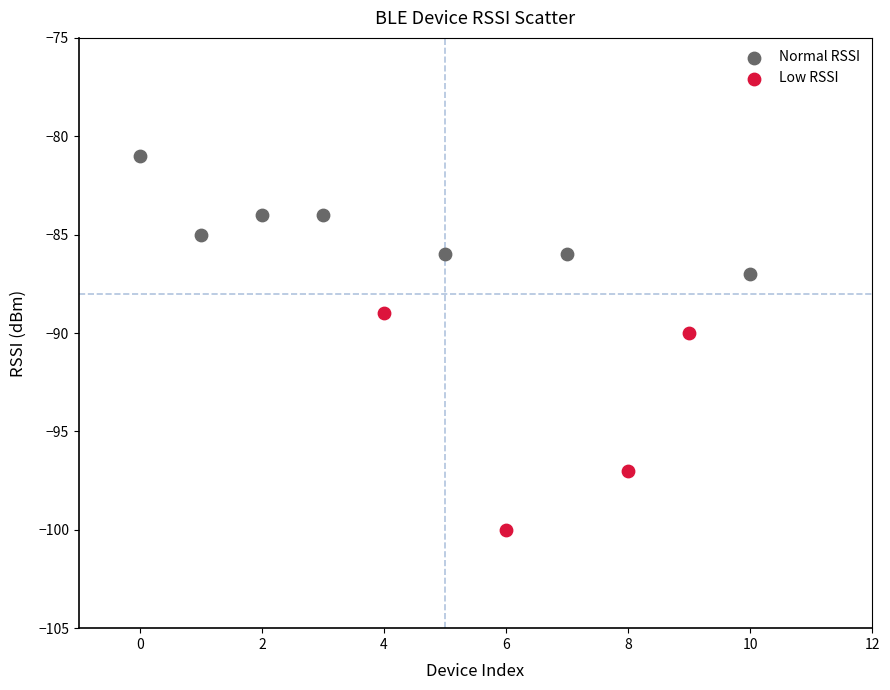

Which series has the largest Y range (max minus min)?

Low RSSI